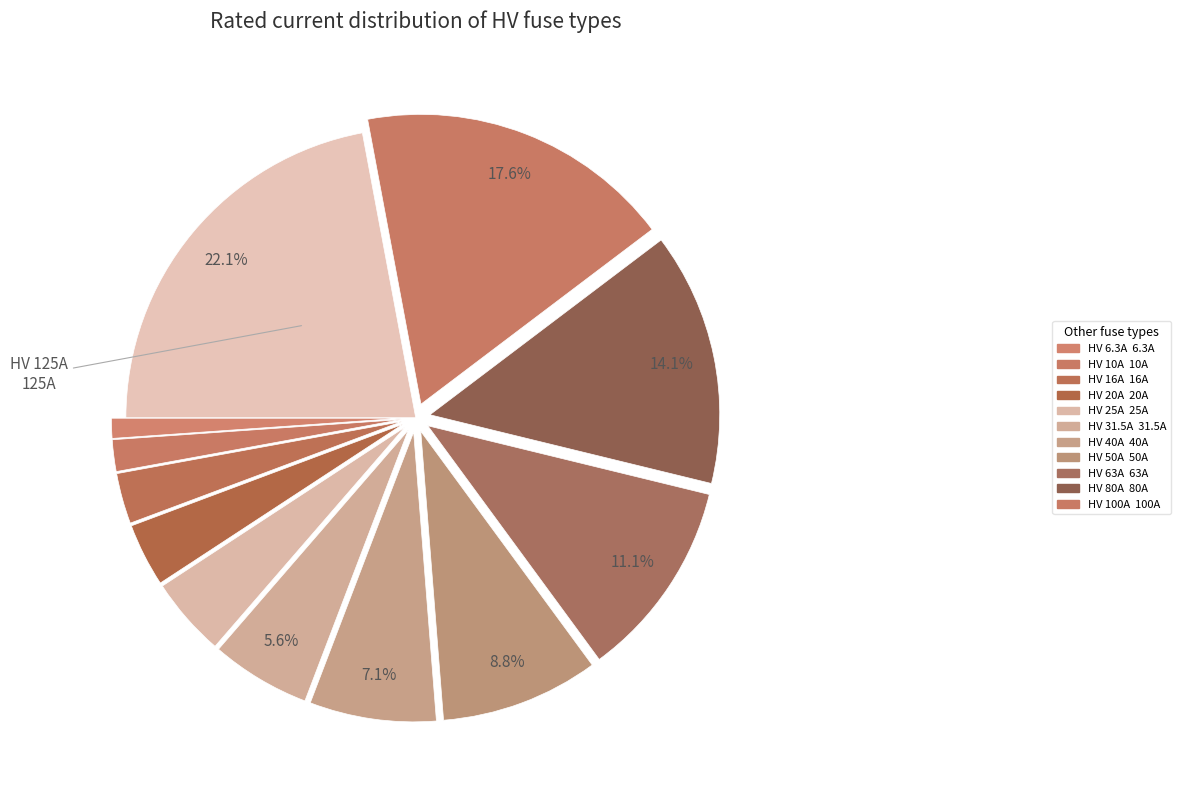

How many segments does this pie chart have?

12